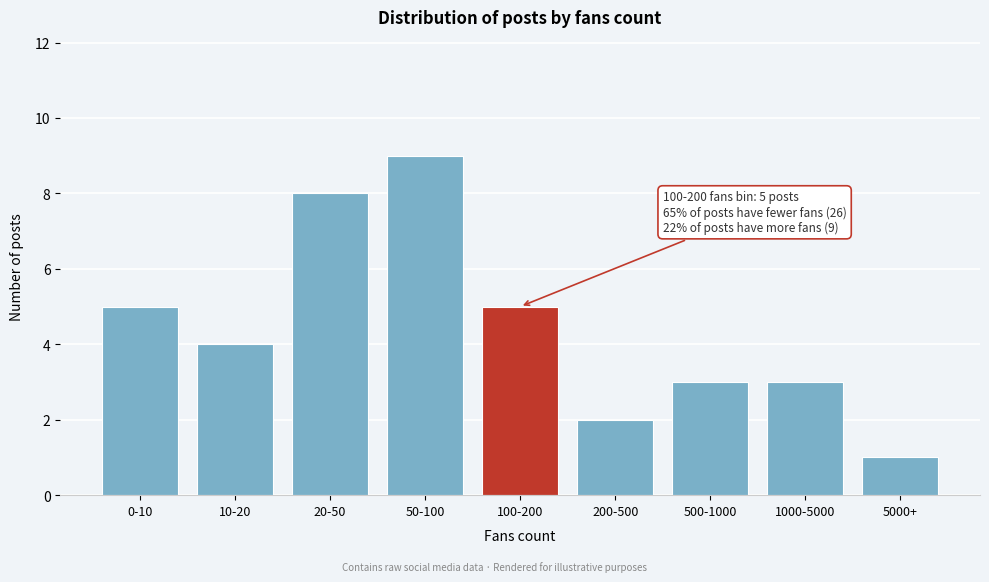

Reading left to right, extract all data points from this chart.

0-10=5	10-20=4	20-50=8	50-100=9	100-200=5	200-500=2	500-1000=3	1000-5000=3	5000+=1